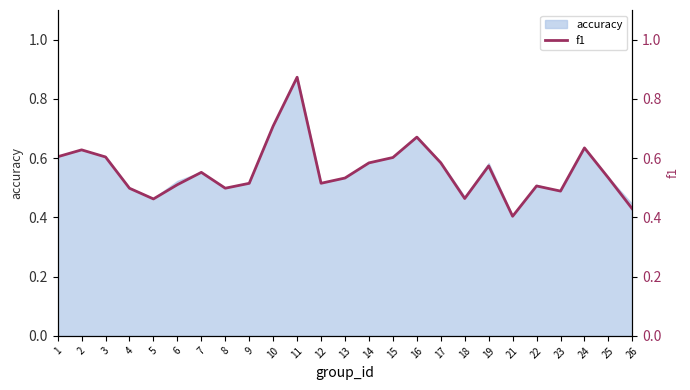

What is the change in value from 12 to 26?

-0.1